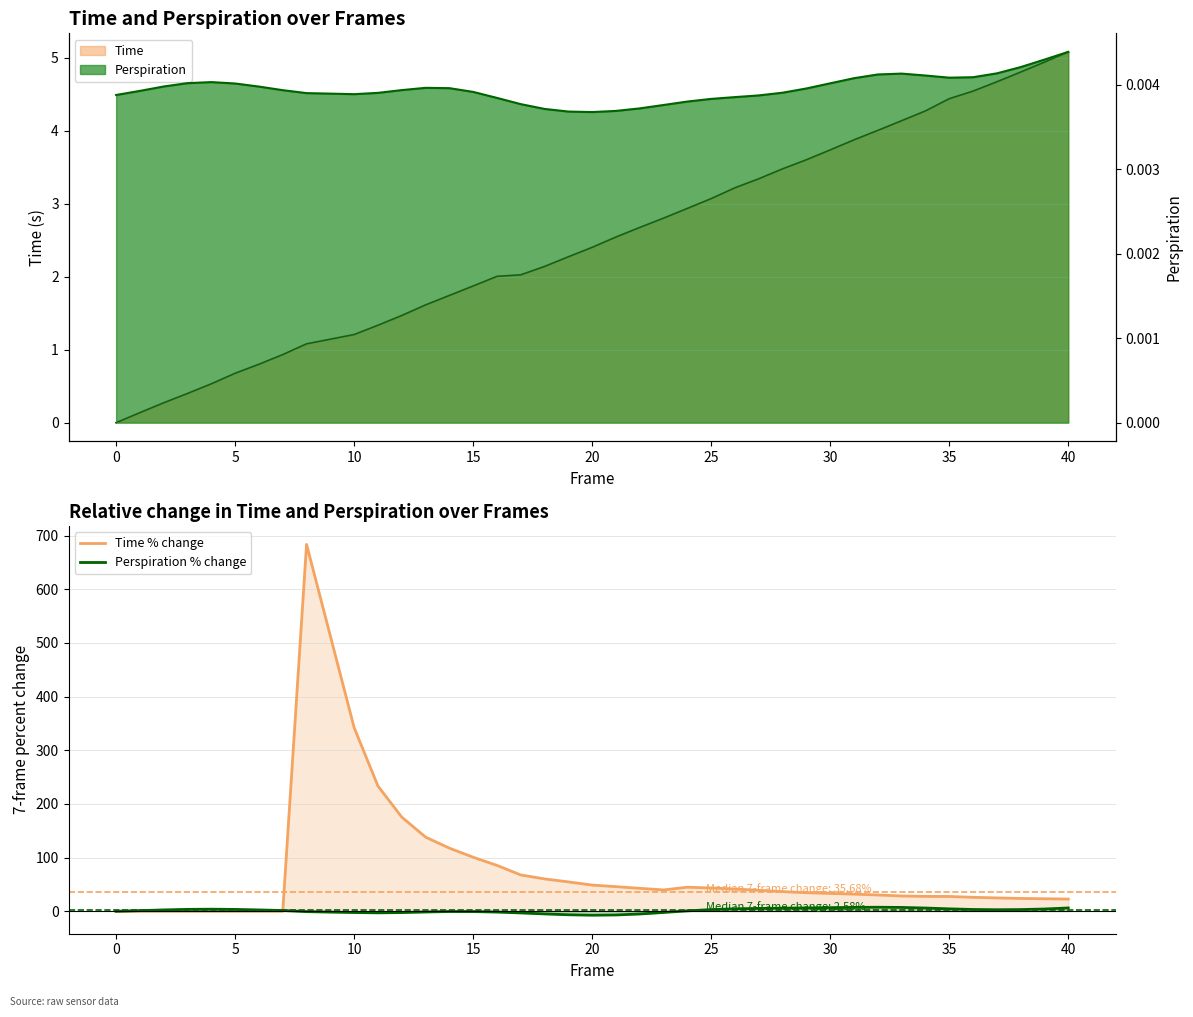

What is the lowest value of the Perspiration % change series?

-7.2